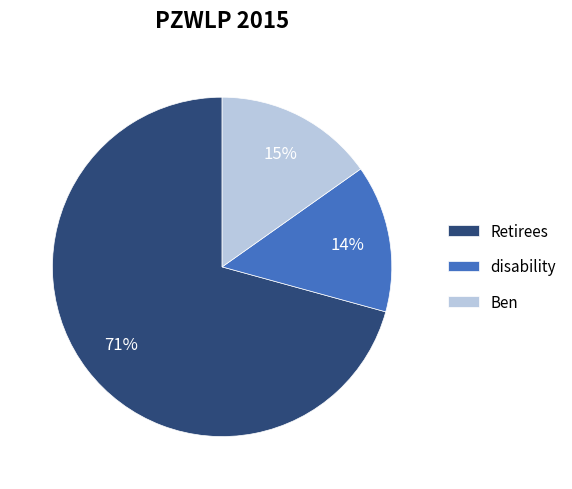

Combined, do Retirees and Ben account for over 50%?

Yes